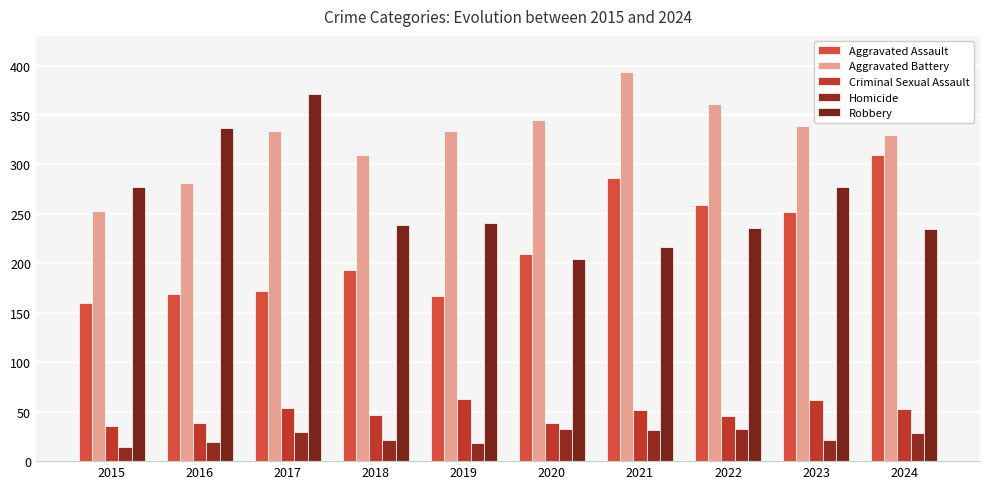

At which category is the sum across all series the highest?

2021